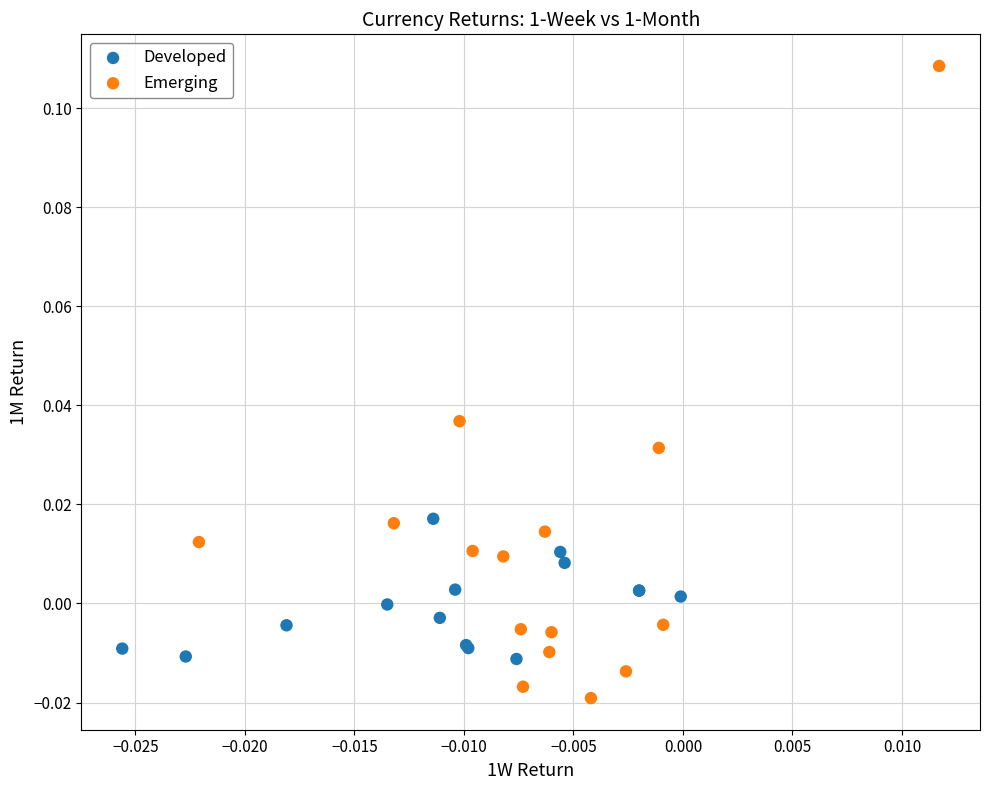

Which series contains the highest Y value?

Emerging